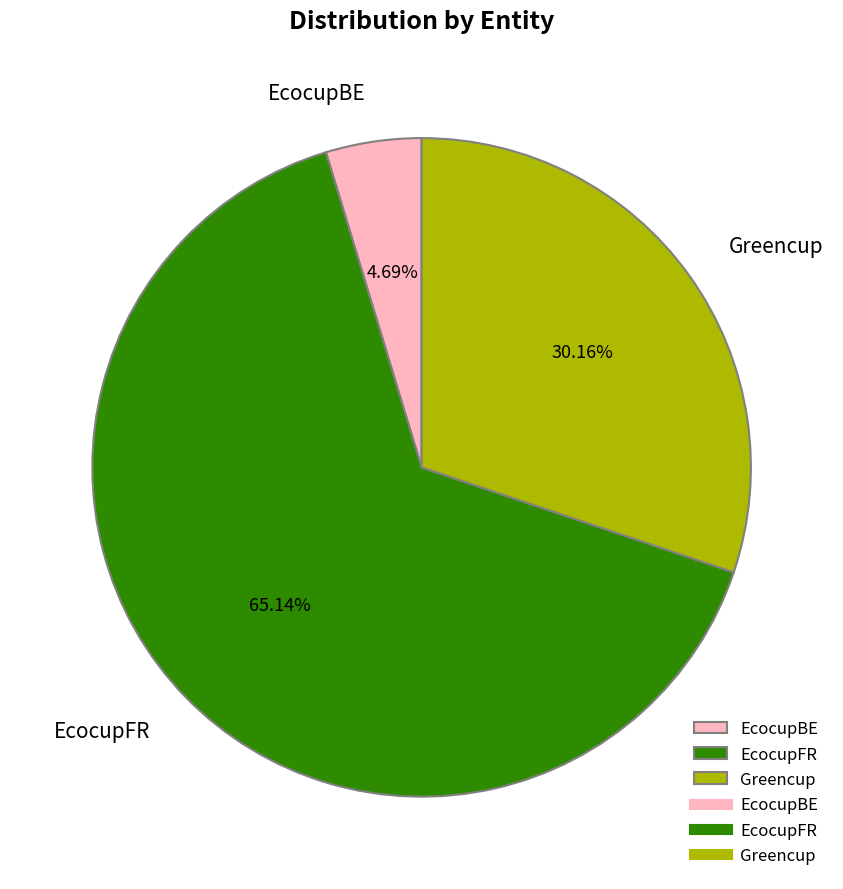

How much of the chart is everything except EcocupBE?

95.3%